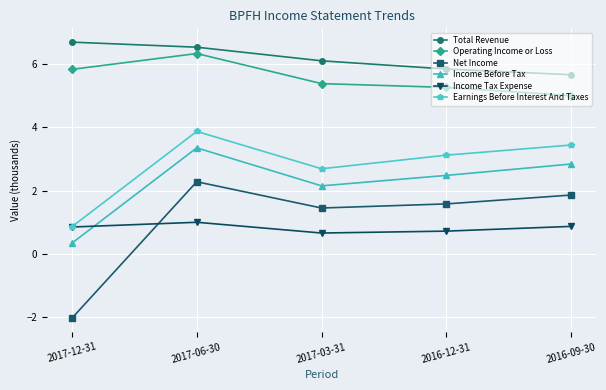

Which category has the highest value in the Income Before Tax series?

2017-06-30